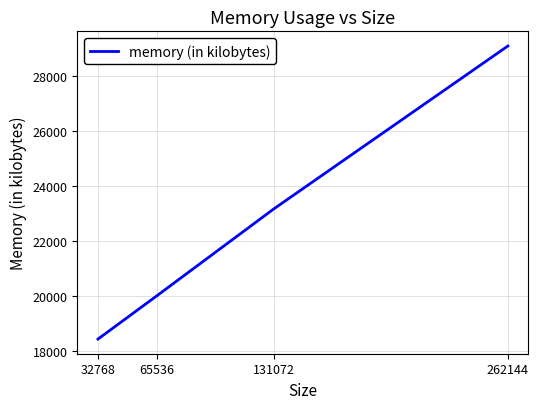

What is the ratio of the value at 32768 to the value at 131072?

0.8